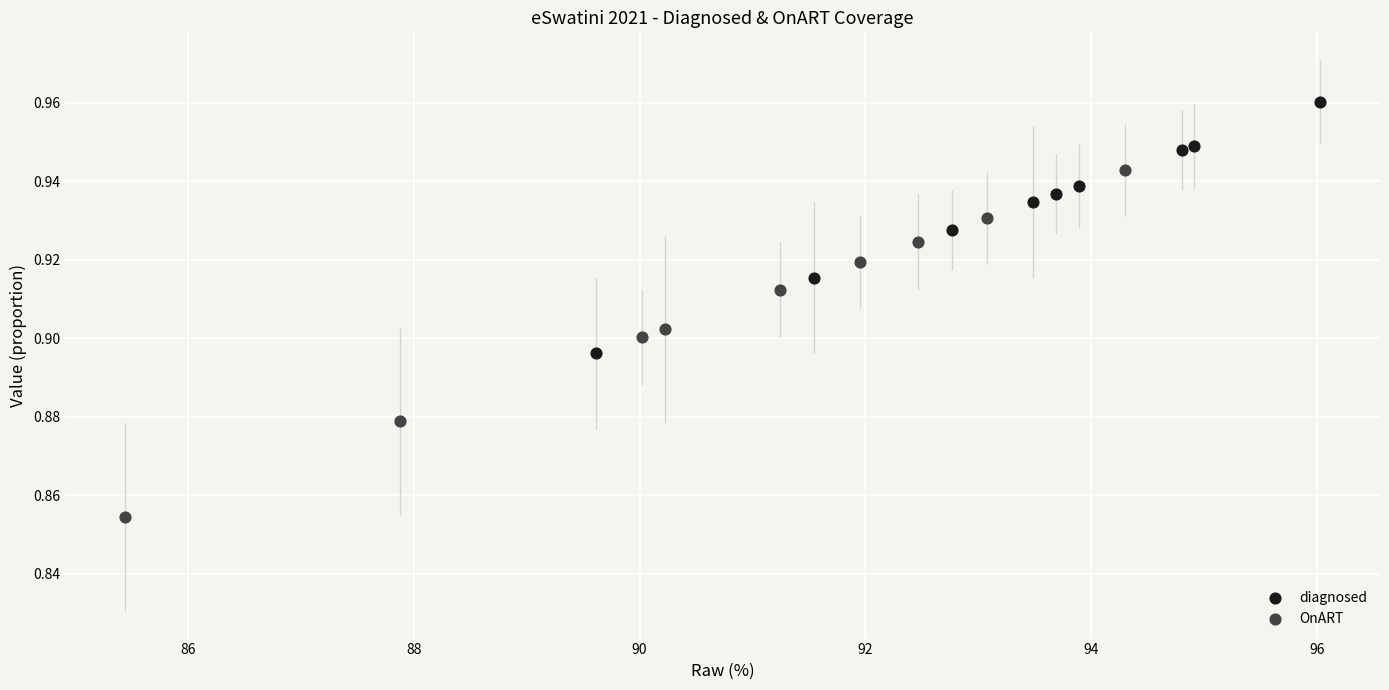

Which series has the largest Y range (max minus min)?

OnART